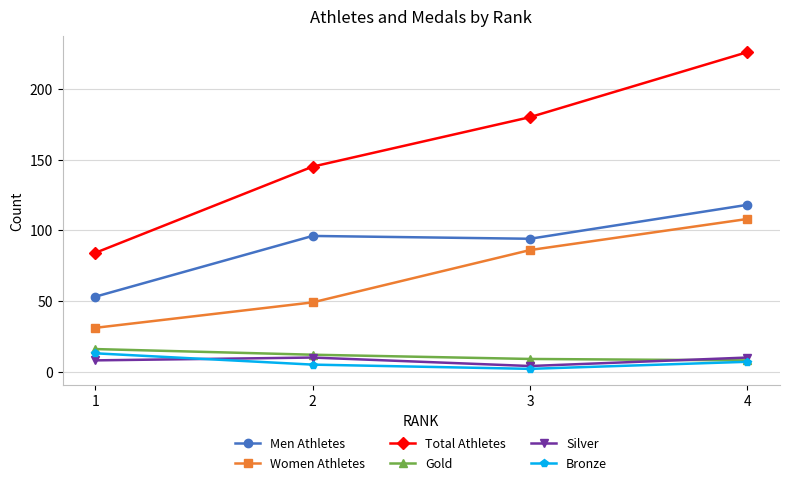

What is the difference between the maximum and minimum values in the Men Athletes series?

65